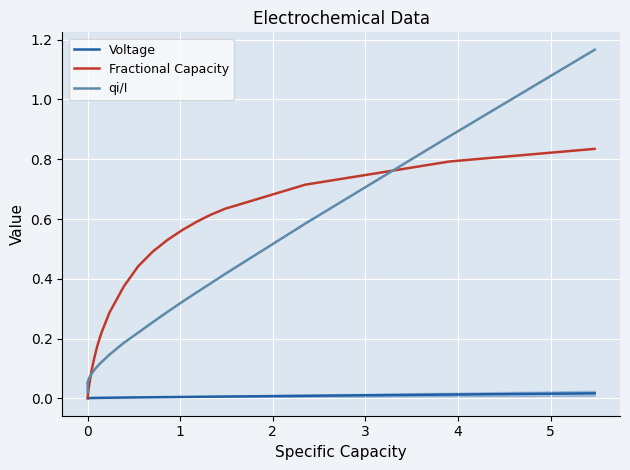

List the series in order of their peak value, highest first.

qi/I, Fractional Capacity, Voltage